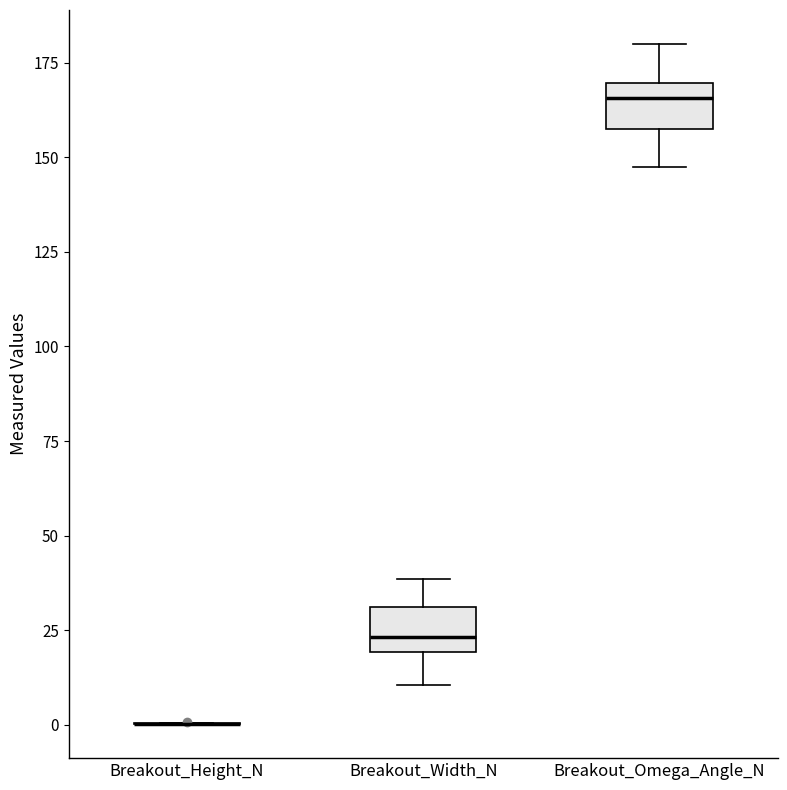

Reading left to right, transcribe this box plot: for each box, give where its median line is, the range the box spans, and where its two whiskers end, as read against the y-axis. The values are not printed on the chart, so give them approximately, as read against the axis.

Breakout_Height_N: box collapsed to a line at 0, whiskers 0 to 0
Breakout_Width_N: median 25, box 20 to 30, whiskers 10 to 40
Breakout_Omega_Angle_N: median 165, box 155 to 170, whiskers 145 to 180